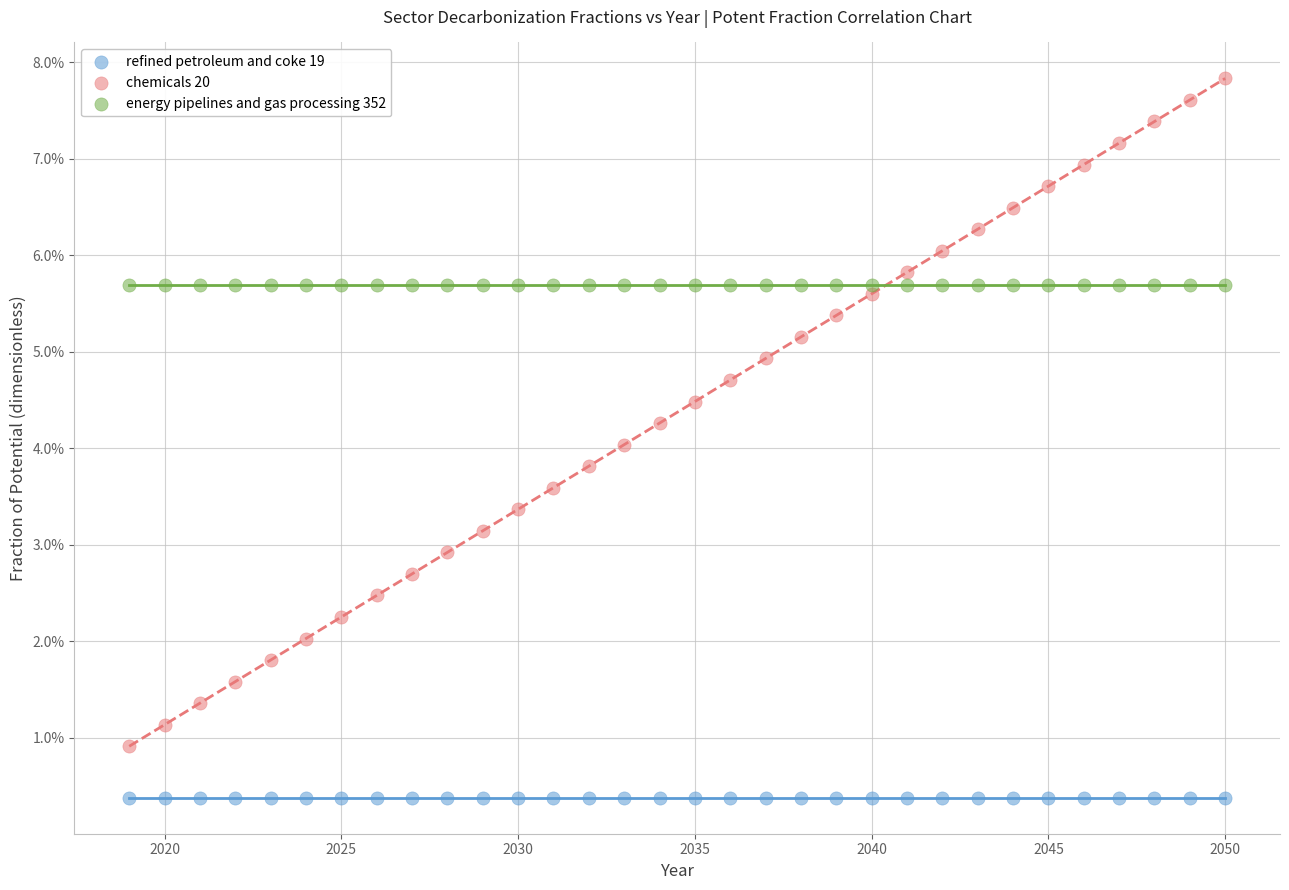

What are all the series names shown in the legend?

refined petroleum and coke 19, chemicals 20, energy pipelines and gas processing 352